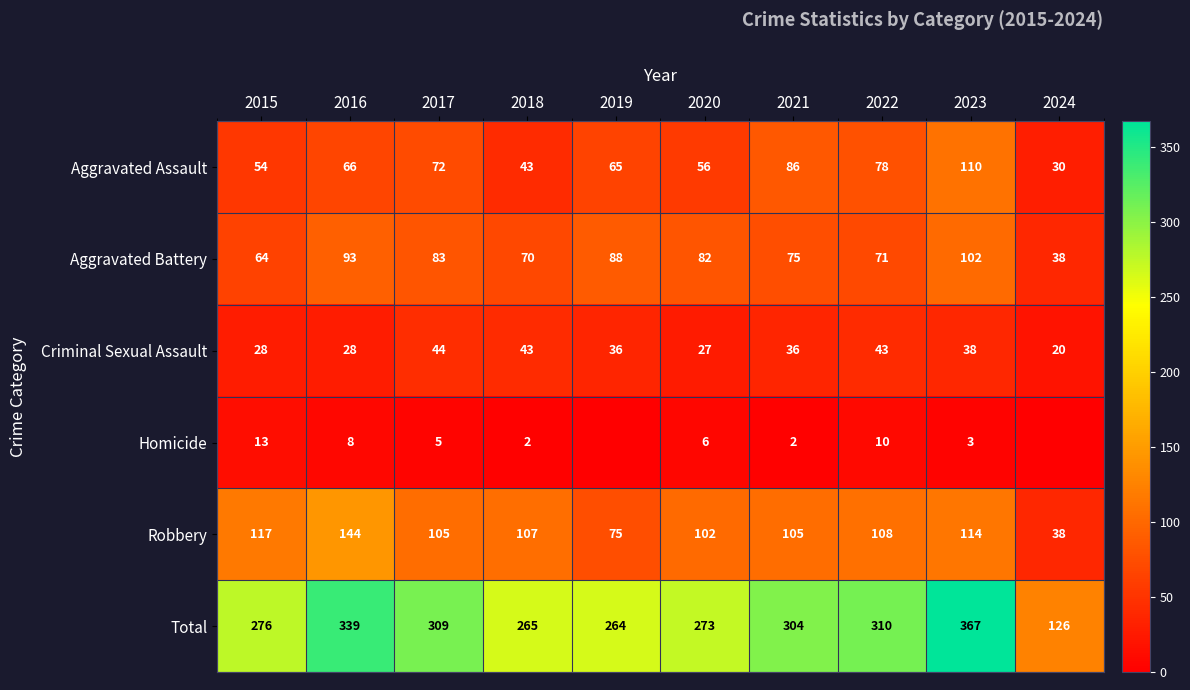

What is the difference between the maximum and minimum values in the Aggravated Assault series?

80